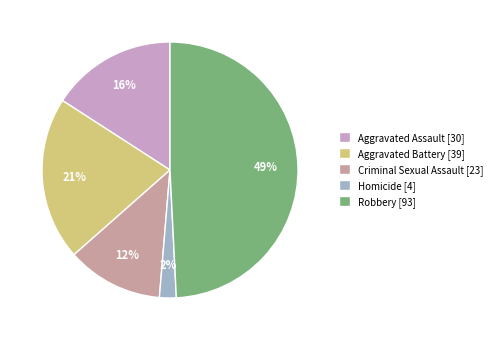

The Aggravated Battery [39] slice represents 6% of the pie. True or false?

False